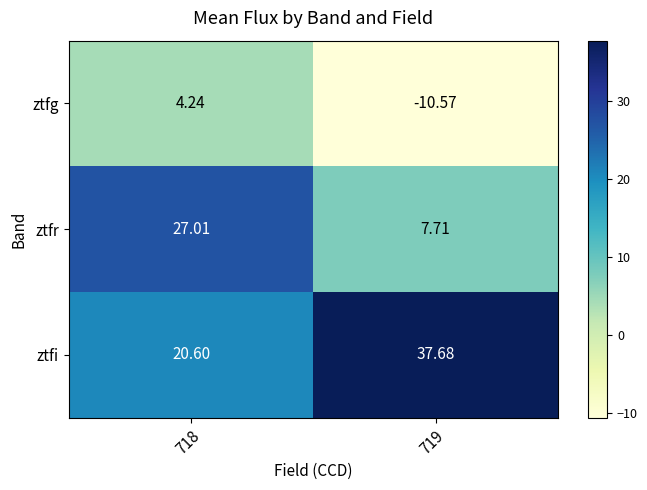

Which series changed the most between 718 and 719?

ztfr